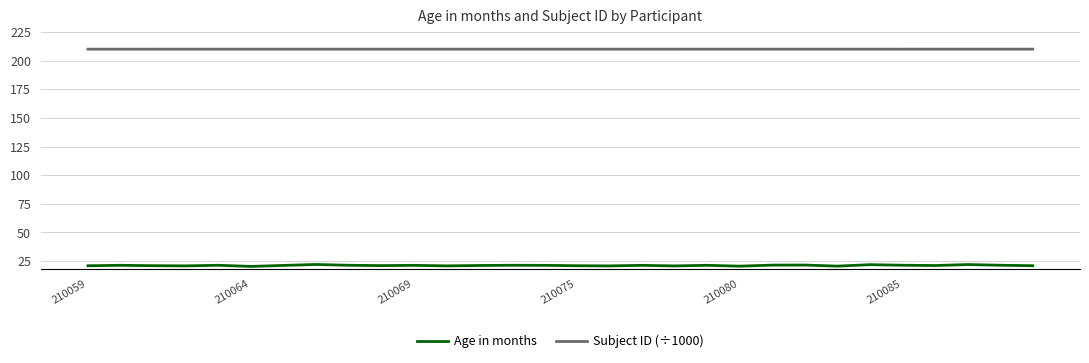

Rank the series by their maximum value, from lowest to highest.

Age in months, Subject ID (÷1000)